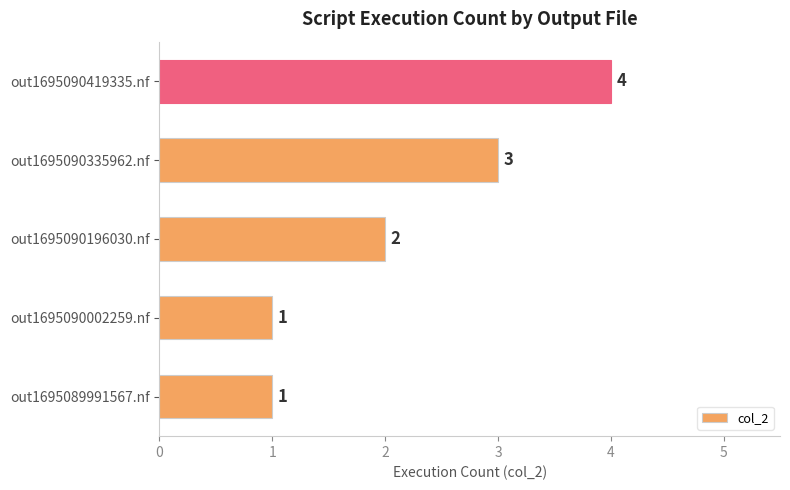

What is the ratio of the value at out1695089991567.nf to the value at out1695090335962.nf?

0.3